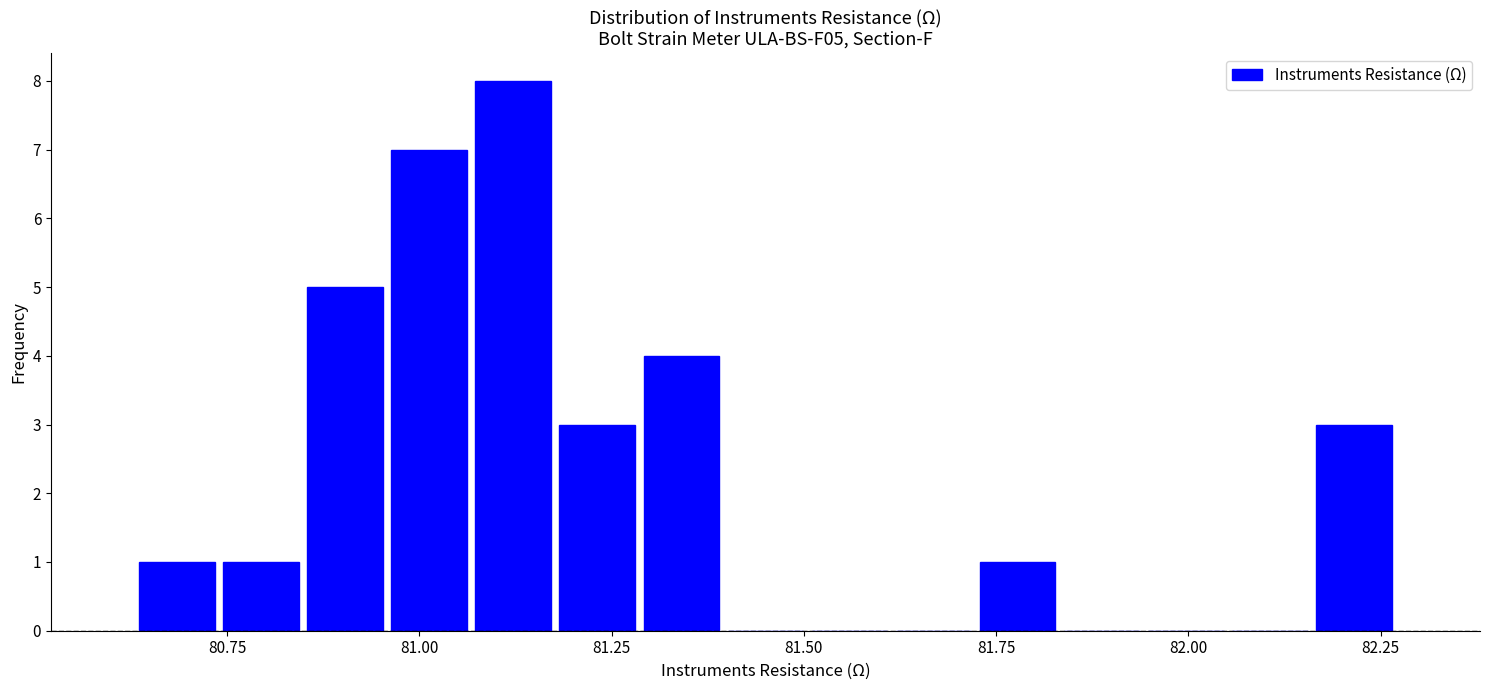

Read against the x-axis, roughly where is the centre of the tallest bar?

81.10